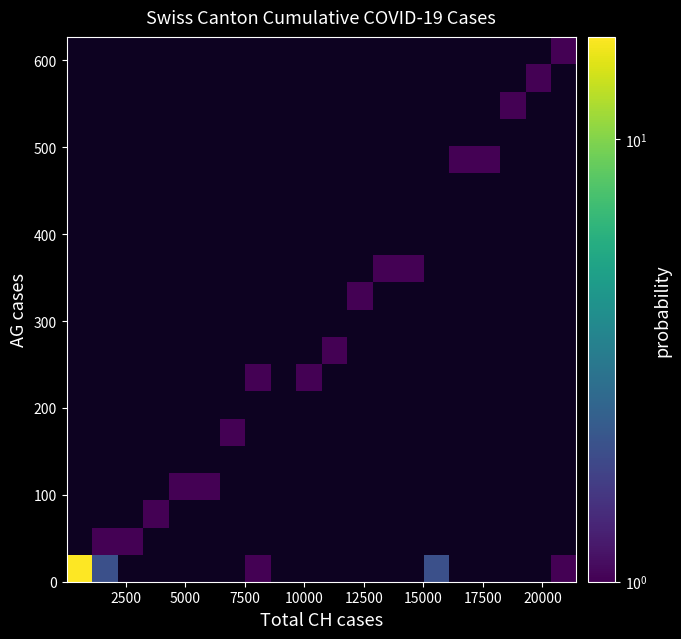

How many categories are shown in the chart?

20